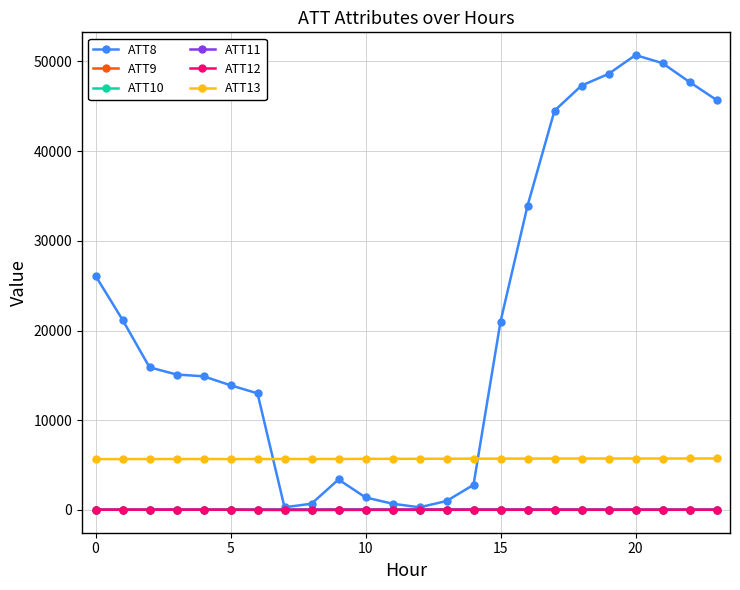

What is the maximum value shown in the chart?

50700.0